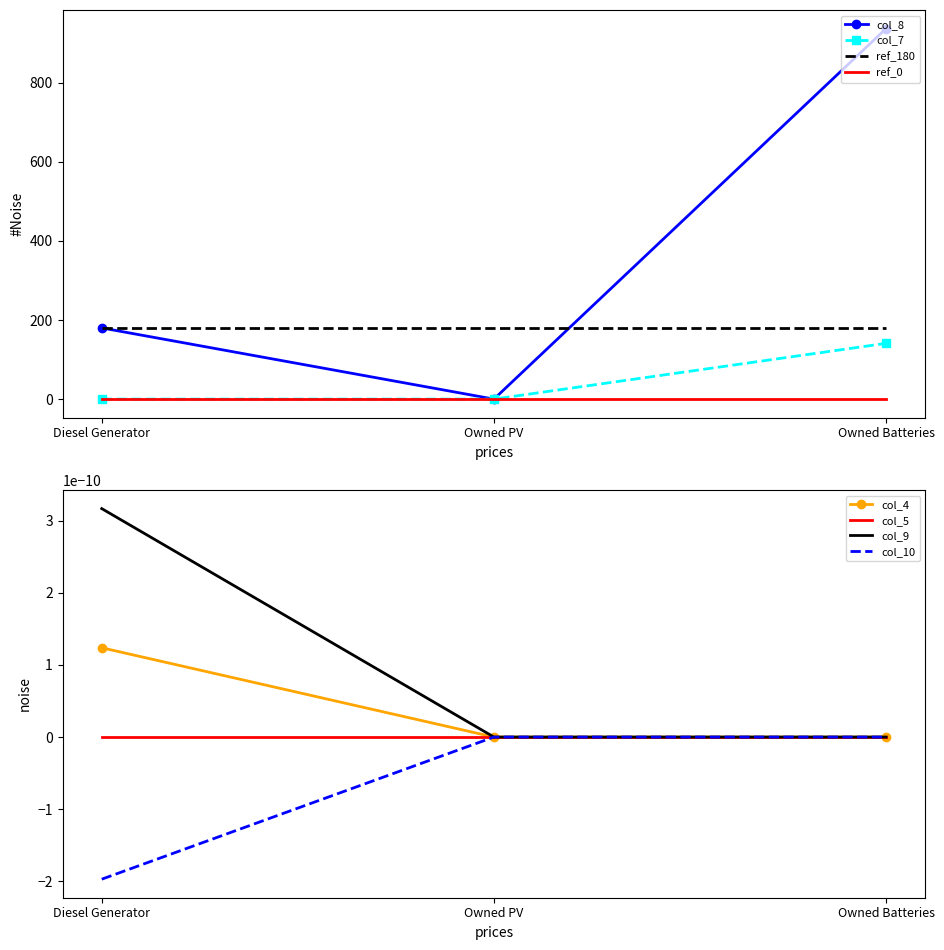

Rank the categories by col_5 value from lowest to highest.

Diesel Generator, Owned PV, Owned Batteries